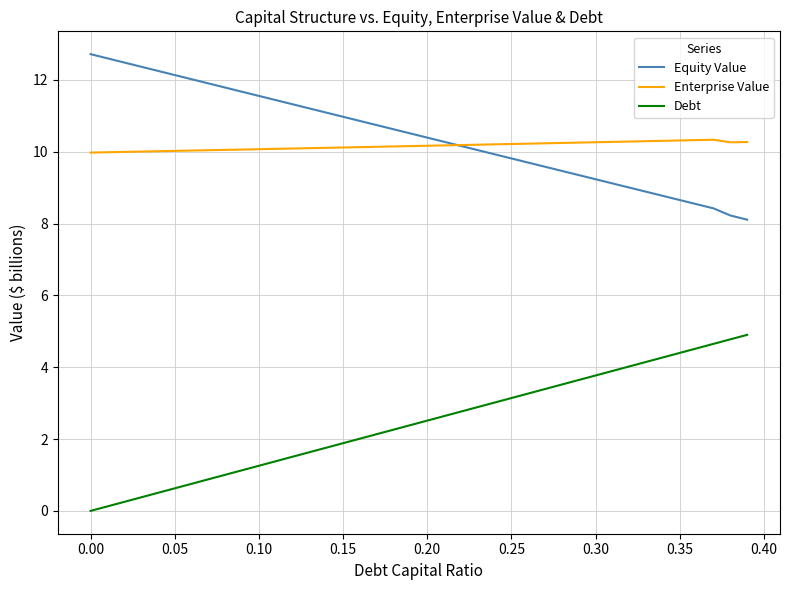

True or false: Debt and Enterprise Value cross at least once.

False